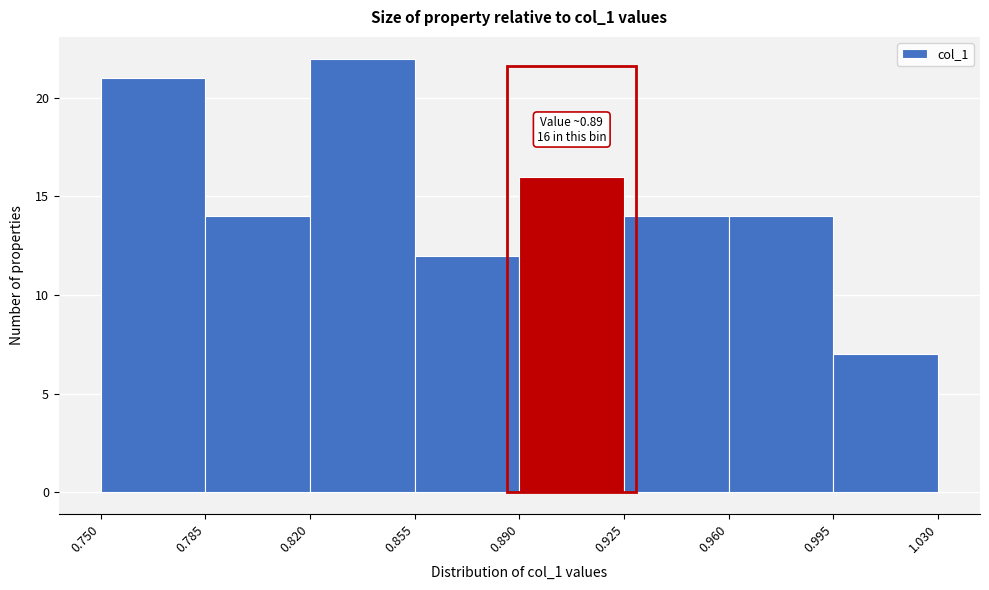

Which range on the x-axis has the tallest bar?

0.820 to 0.855